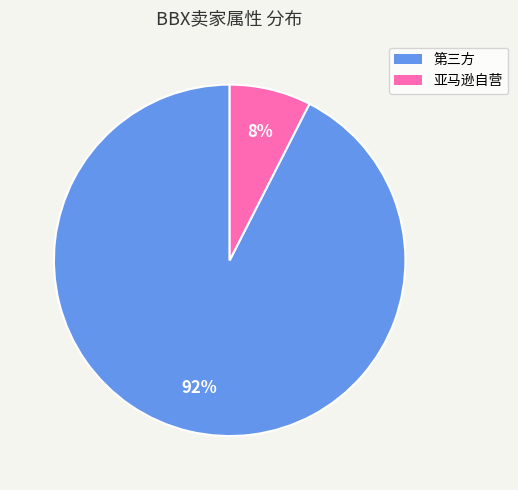

To the nearest percent, what is the average slice percentage?

50%